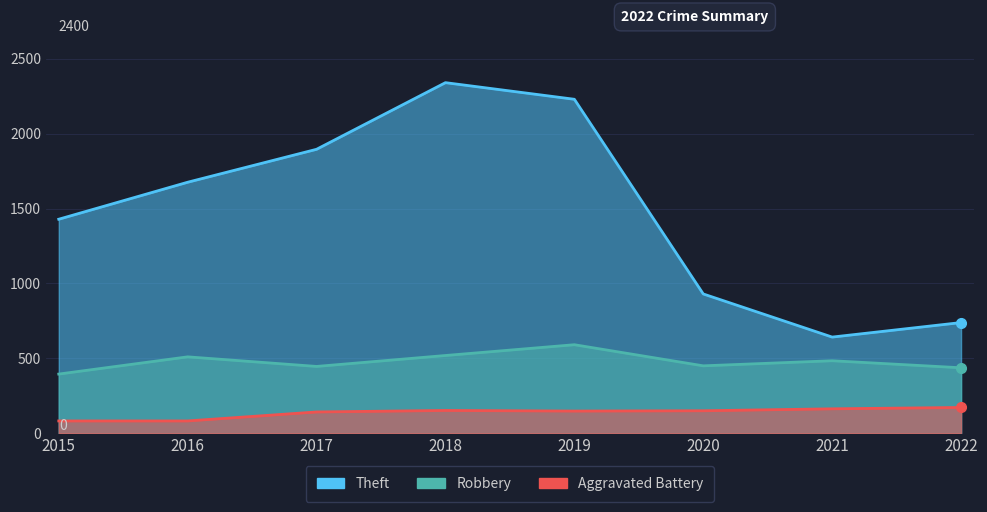

What is the average value of the Theft series?

1485